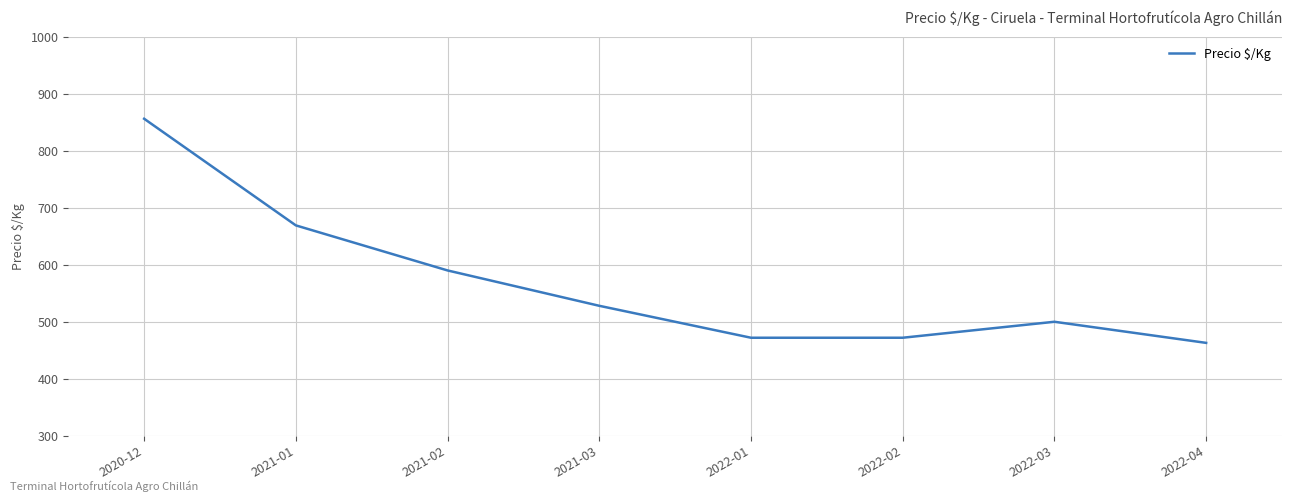

What is the difference between the values at 2021-01 and 2020-12?

187